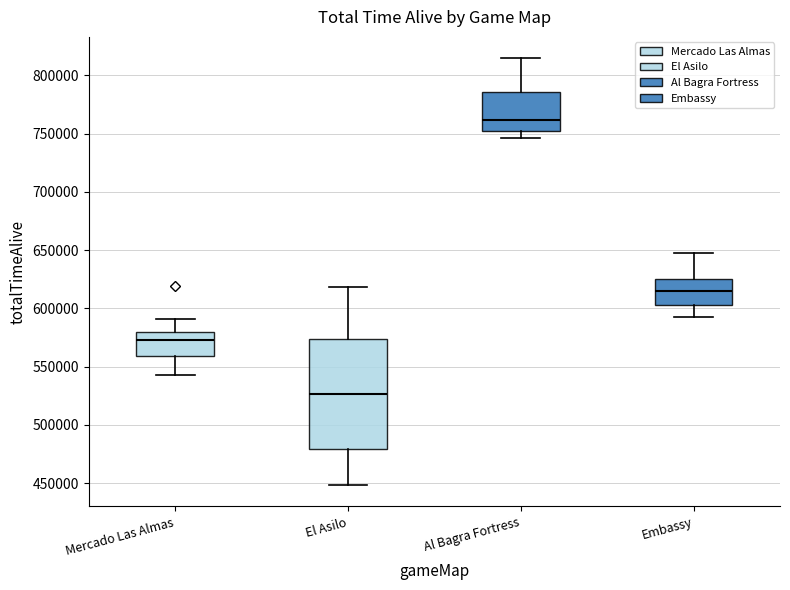

Reading left to right, read every box against the y-axis: the position of its median line, the range the box covers, and the ends of its whiskers. The values are not printed on the chart, so give them approximately, as read against the axis.

Mercado Las Almas: median 575000, box 560000 to 580000, whiskers 545000 to 590000
El Asilo: median 525000, box 480000 to 575000, whiskers 450000 to 620000
Al Bagra Fortress: median 760000, box 755000 to 785000, whiskers 745000 to 815000
Embassy: median 615000, box 605000 to 625000, whiskers 590000 to 645000